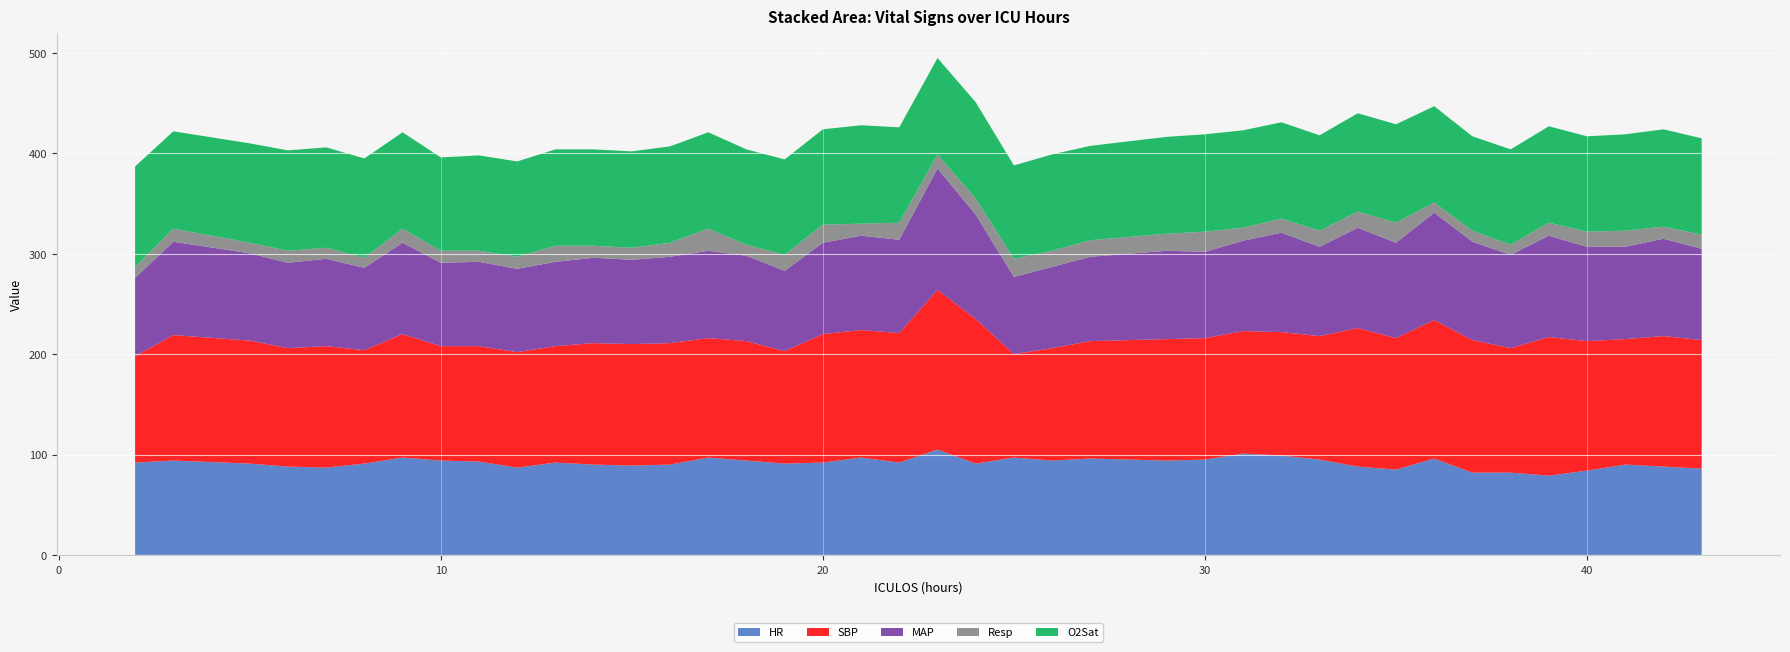

Reading left to right, list all the values displayed in this chart.

HR: 92.0	94.0	91.0	88.0	87.0	91.0	97.0	94.0	93.0	87.0	92.0	90.0	89.0	90.0	97.0	94.0	91.0	92.0	97.0	92.0	105.0	91.0	97.0	94.0	96.0	94.0	95.0	101.0	99.0	95.0	88.0	85.0	96.0	82.0	82.0	79.0	84.0	90.0	88.0	86.0
SBP: 106.0	125.0	122.5	118.0	121.0	113.0	123.0	114.0	115.0	115.0	116.0	121.0	121.0	121.0	119.0	119.0	112.0	128.0	127.0	129.0	159.0	144.0	103.0	112.0	117.0	121.0	121.0	122.0	123.0	123.0	138.0	131.0	138.0	132.0	124.0	138.0	129.0	125.0	130.0	128.0
MAP: 78.0	93.0	87.0	85.0	87.0	82.0	91.0	83.0	84.0	83.0	84.0	85.0	84.0	86.0	87.0	85.0	80.0	91.0	94.0	93.0	121.0	104.0	77.0	81.0	84.0	88.0	86.0	90.0	99.0	89.0	100.0	95.0	107.0	98.0	93.0	101.0	94.0	92.0	97.0	91.0
Resp: 11.0	13.0	10.5	12.0	11.0	10.0	14.0	12.0	11.0	12.0	16.0	12.0	12.0	14.0	22.0	11.0	16.0	18.0	12.0	17.0	14.0	16.0	18.0	16.0	16.5	17.0	20.0	13.0	14.0	16.0	16.0	20.0	10.0	11.0	10.0	13.0	15.0	16.0	12.0	14.0
O2Sat: 100.0	97.0	99.0	100.0	100.0	99.0	96.0	93.0	95.0	95.0	96.0	96.0	96.0	96.0	96.0	95.0	95.0	95.0	98.0	95.0	96.0	96.0	93.0	96.0	94.0	96.5	97.0	97.0	96.0	95.0	98.0	98.0	96.0	94.0	95.0	96.0	95.0	96.0	97.0	96.0